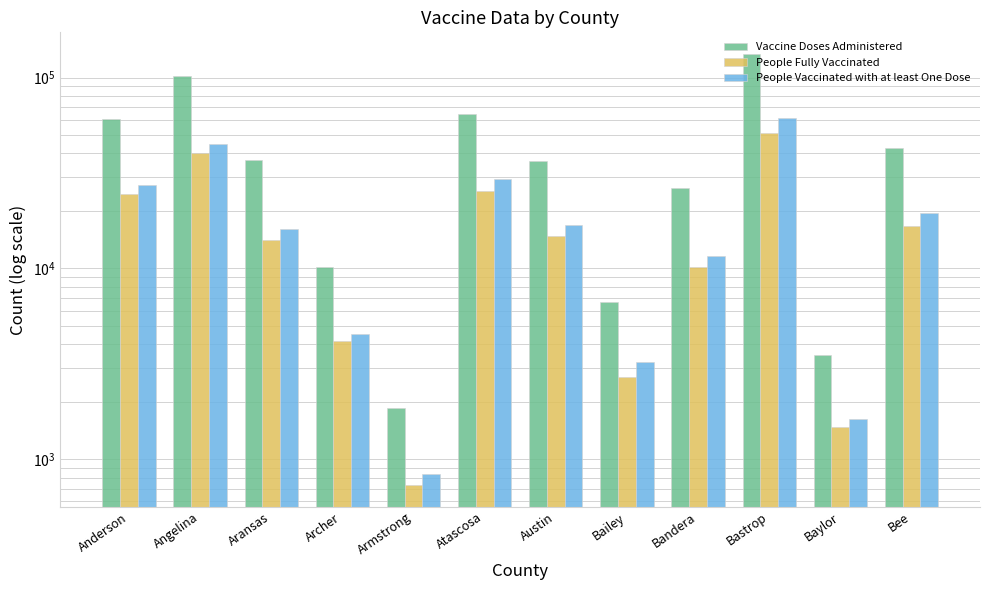

How many groups of bars are there?

12